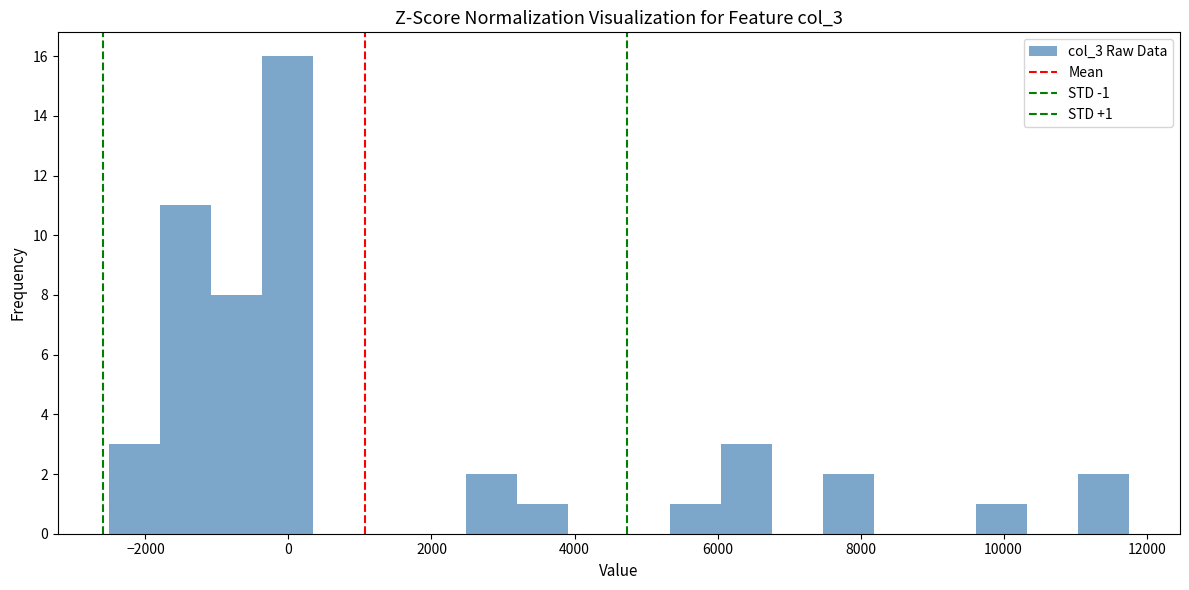

Around what value on the x-axis is the tallest bar? Give the approximate position of its centre, as read against the axis.

0